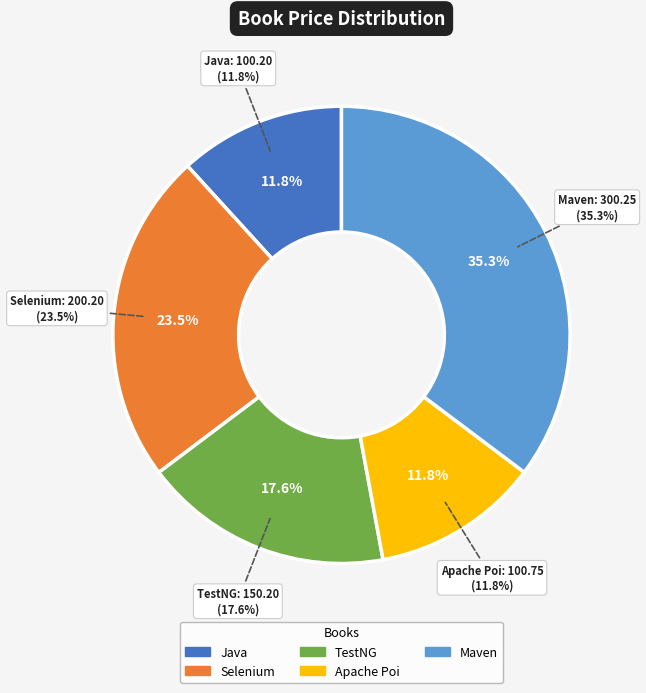

To the nearest percent, what is the difference between the largest and smallest slice percentages?

23%